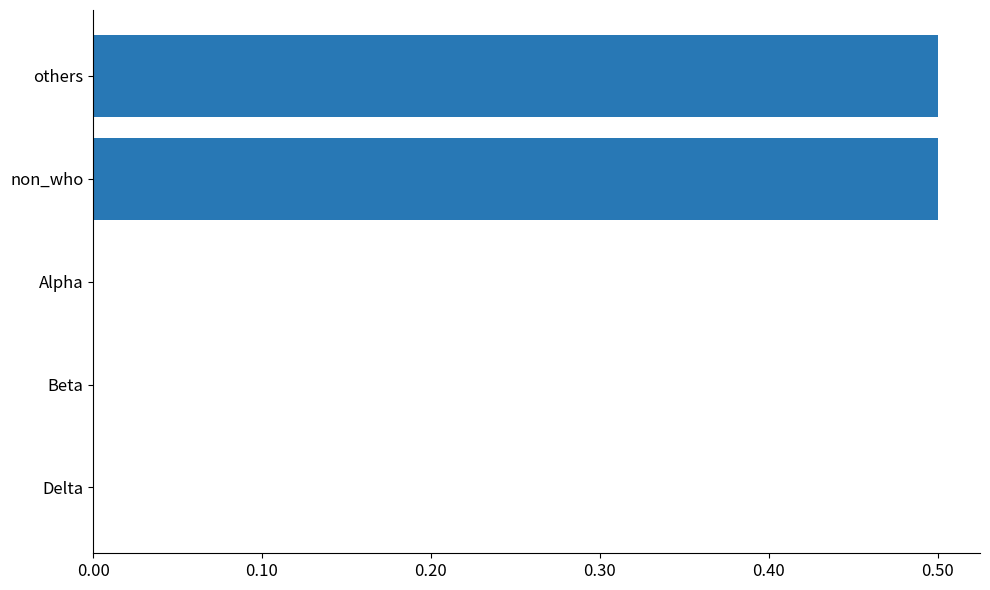

Does the chart contain stacked bars?

No